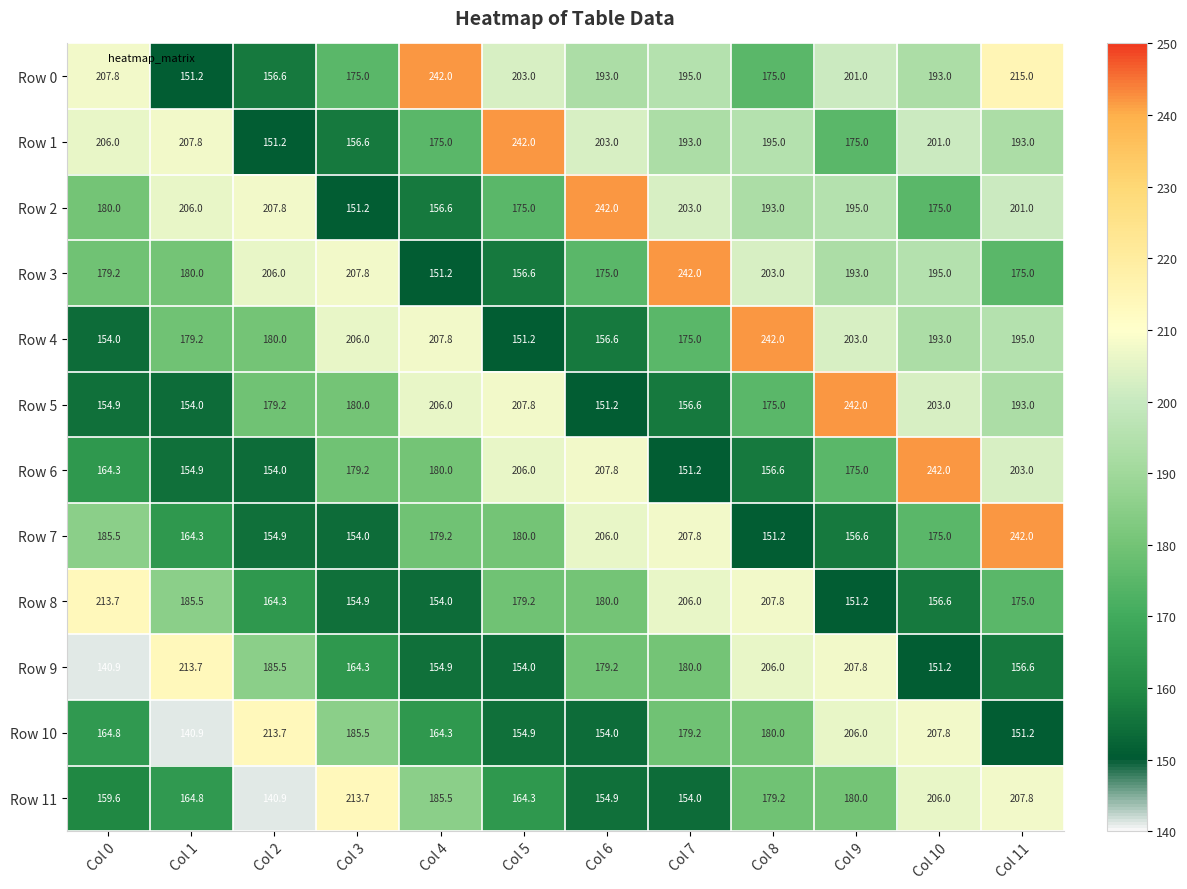

What is the smallest value displayed?

140.9